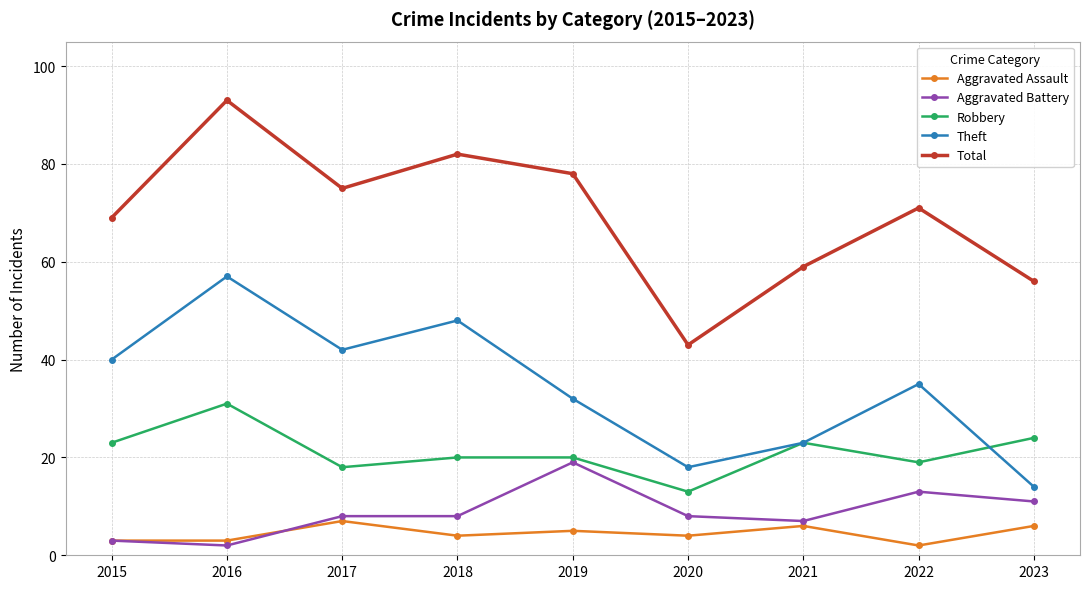

Where is the first local maximum for Total?

2016